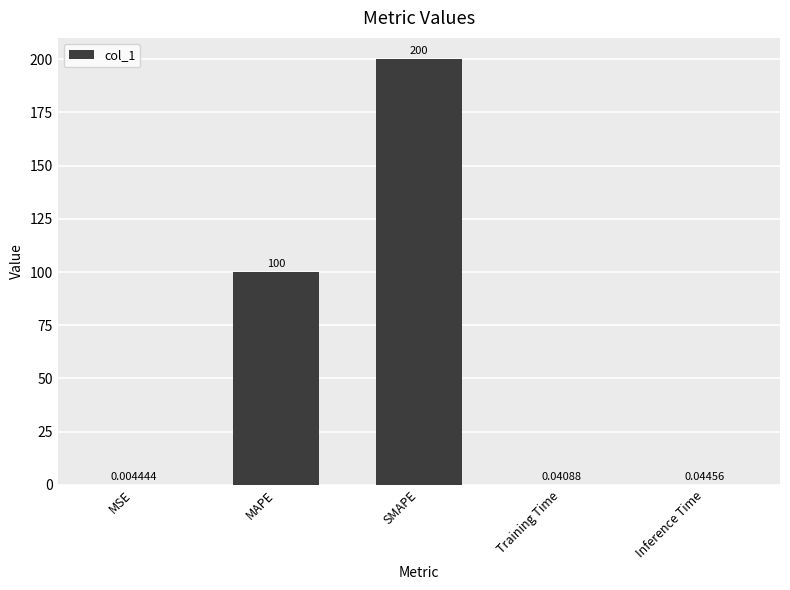

Are the bars grouped side by side (vs. stacked)?

No